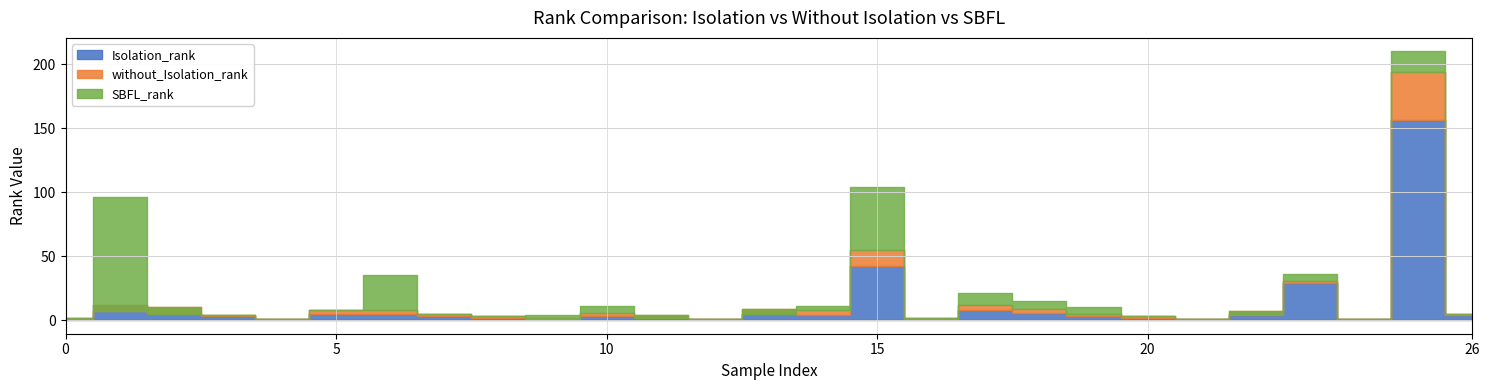

True or false: Isolation_rank and SBFL_rank intersect in this chart.

False